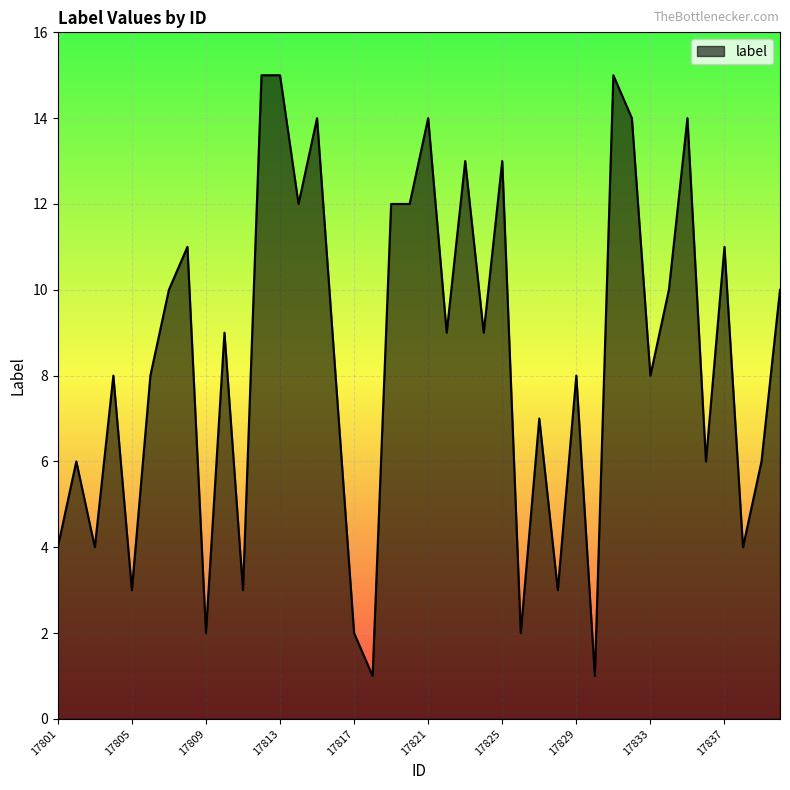

What is the greatest value displayed?

15